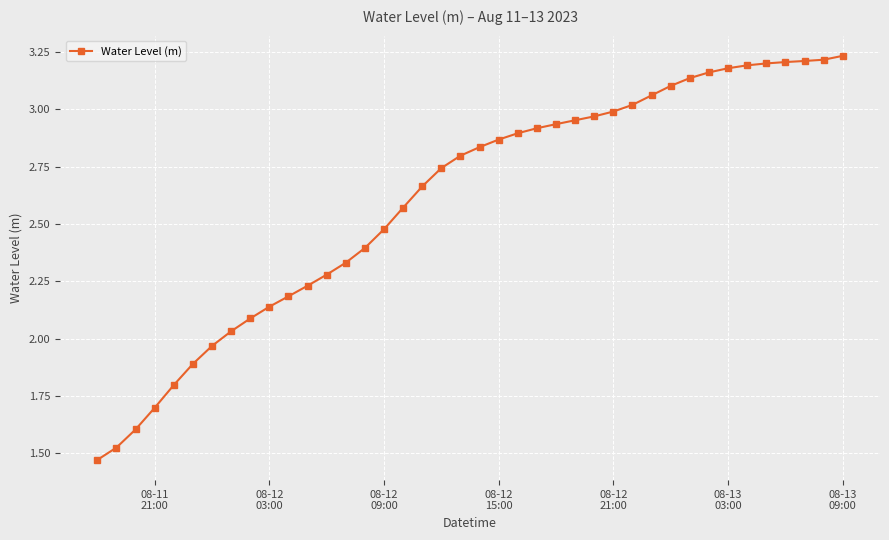

How many lines are shown in the chart?

1